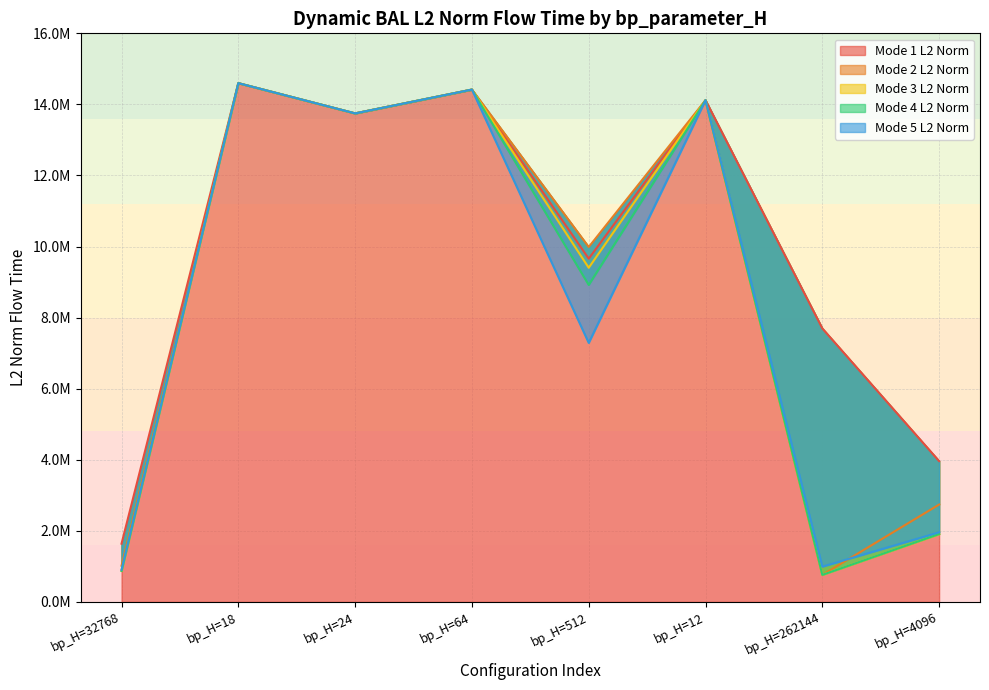

How many values in the mode4_L2_norm series are below 13747054?

4